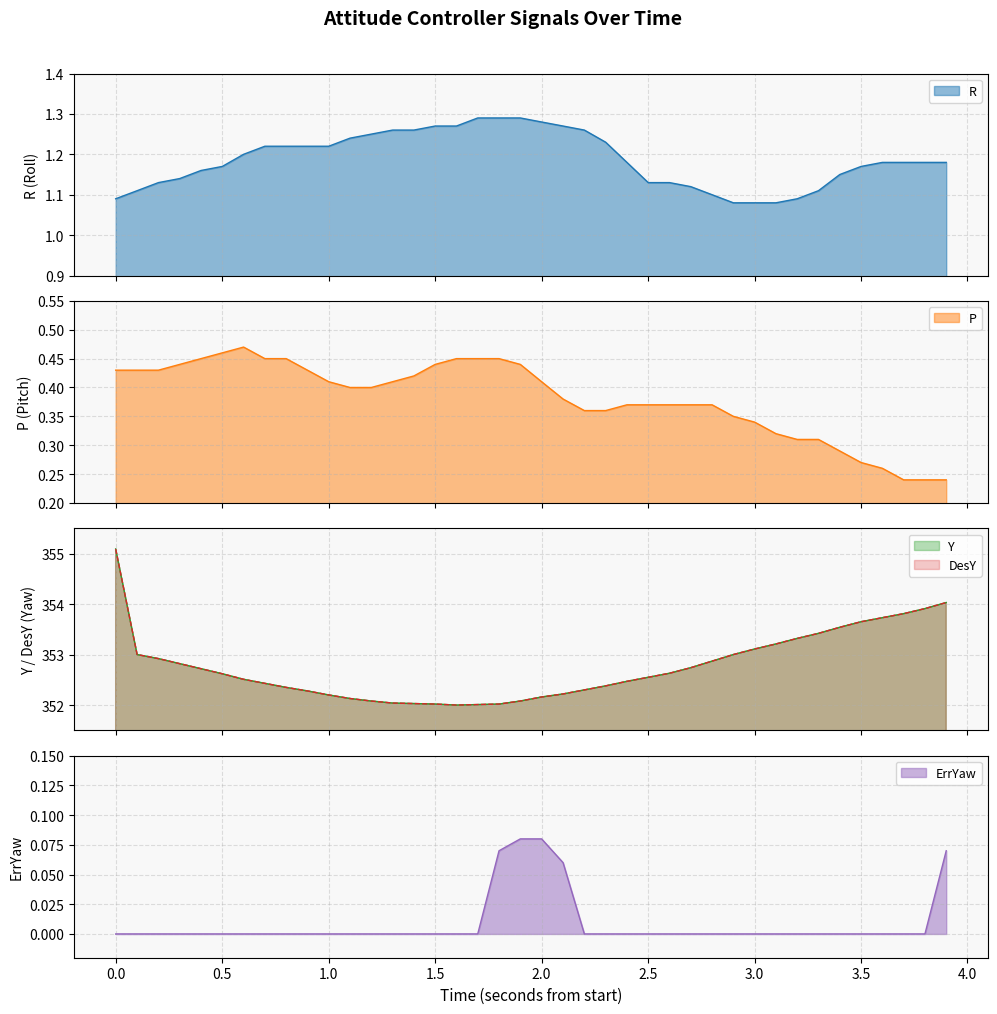

How many interior local peaks does the P series have?

1